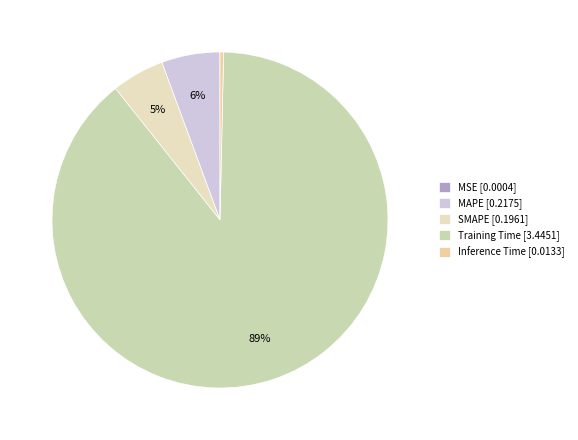

Is it true that Training Time is 99% of the pie?

False